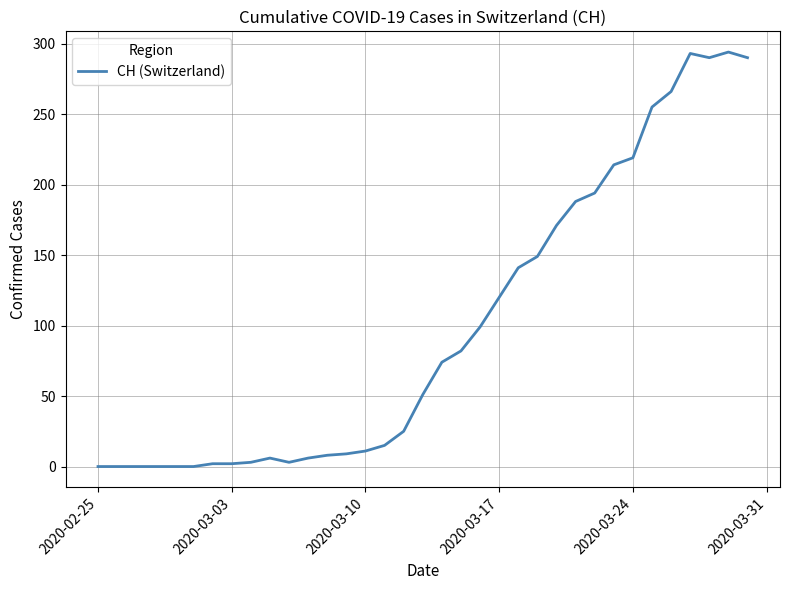

What is the maximum value shown in the chart?

294